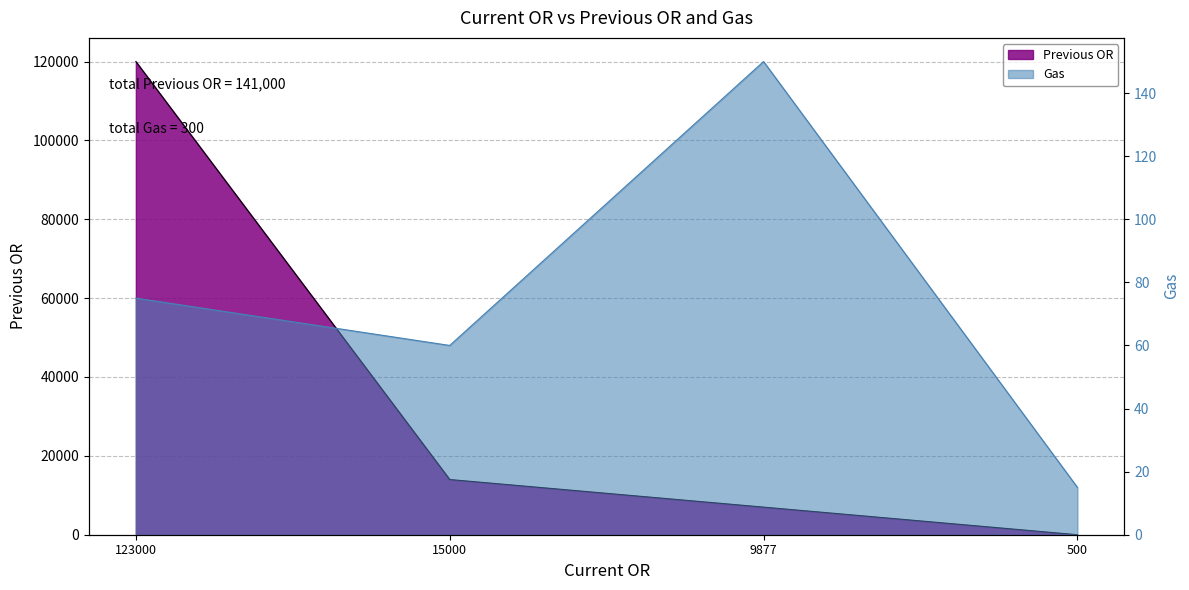

True or false: Previous OR and Gas intersect in this chart.

True